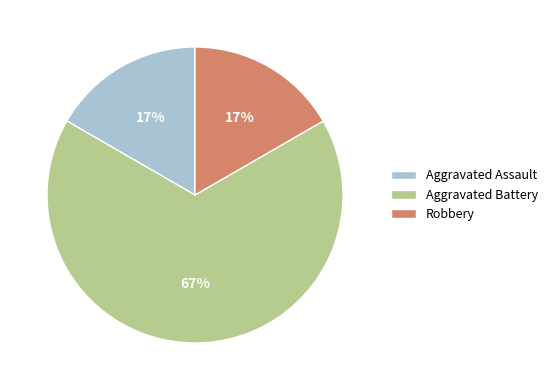

Count the number of slices in the pie.

3